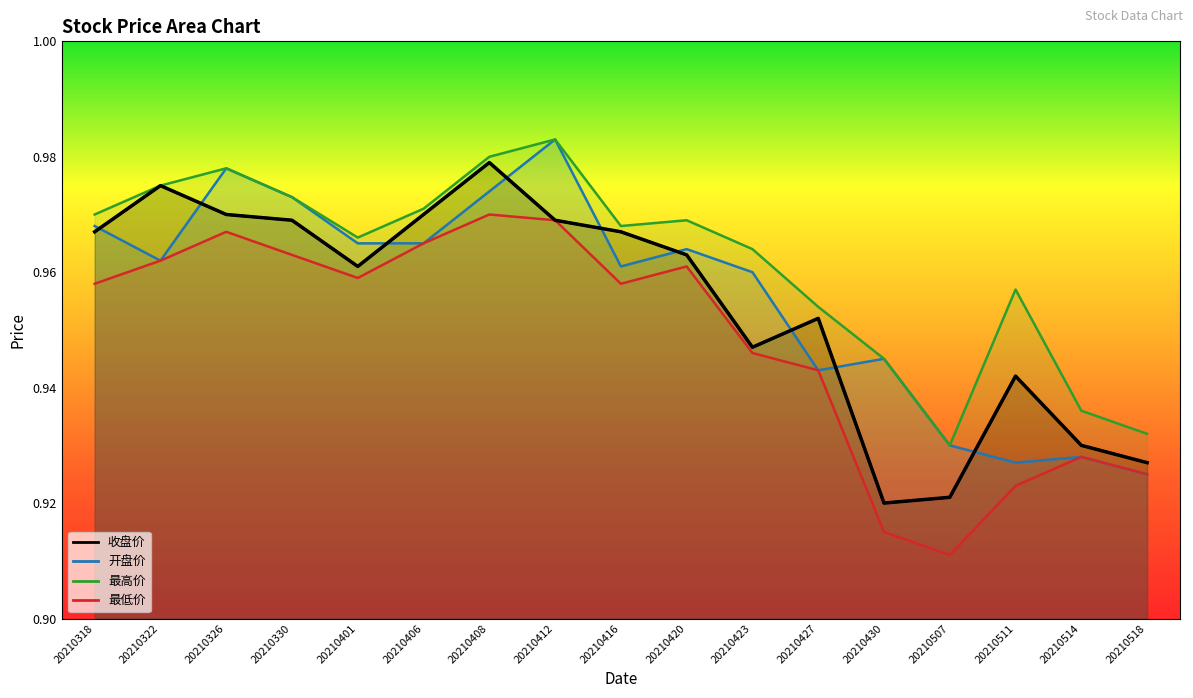

Reading left to right, what are all the values shown in this chart?

收盘价: 1.0	1.0	1.0	1.0	1.0	1.0	1.0	1.0	1.0	1.0	0.9	1.0	0.9	0.9	0.9	0.9	0.9
开盘价: 1.0	1.0	1.0	1.0	1.0	1.0	1.0	1.0	1.0	1.0	1.0	0.9	0.9	0.9	0.9	0.9	0.9
最高价: 1.0	1.0	1.0	1.0	1.0	1.0	1.0	1.0	1.0	1.0	1.0	1.0	0.9	0.9	1.0	0.9	0.9
最低价: 1.0	1.0	1.0	1.0	1.0	1.0	1.0	1.0	1.0	1.0	0.9	0.9	0.9	0.9	0.9	0.9	0.9